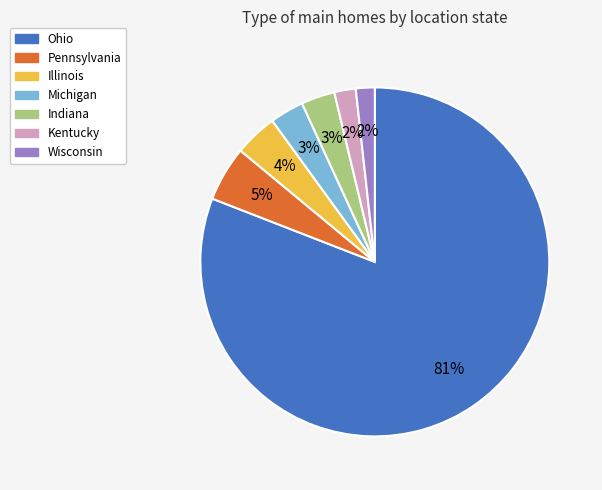

Is the sum of Wisconsin and Pennsylvania greater than half?

No